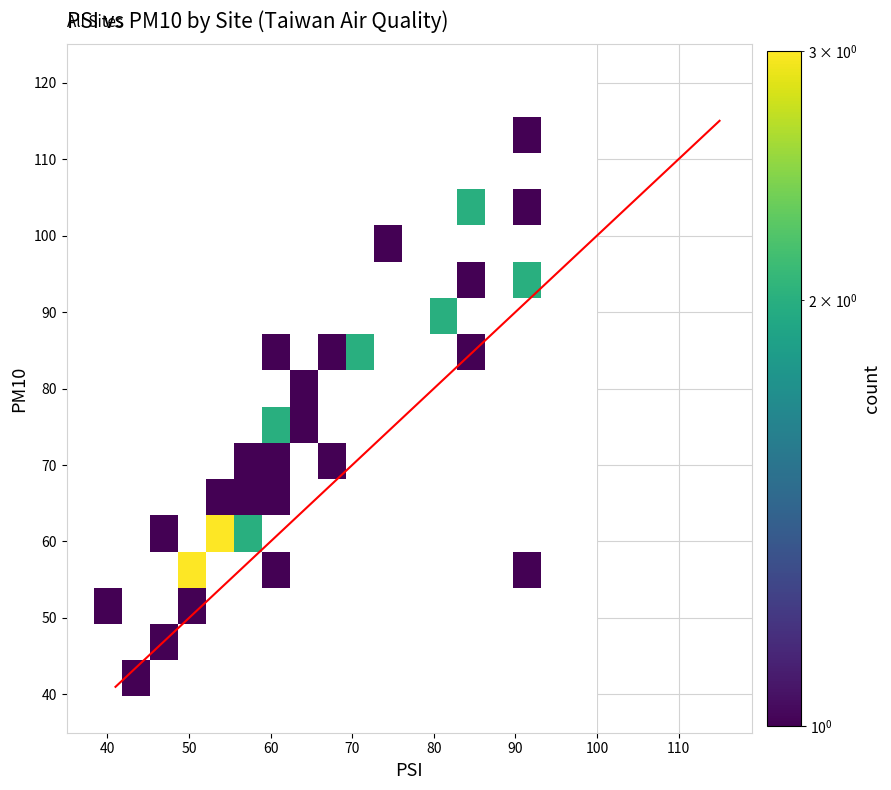

Count the number of categories in the chart.

2